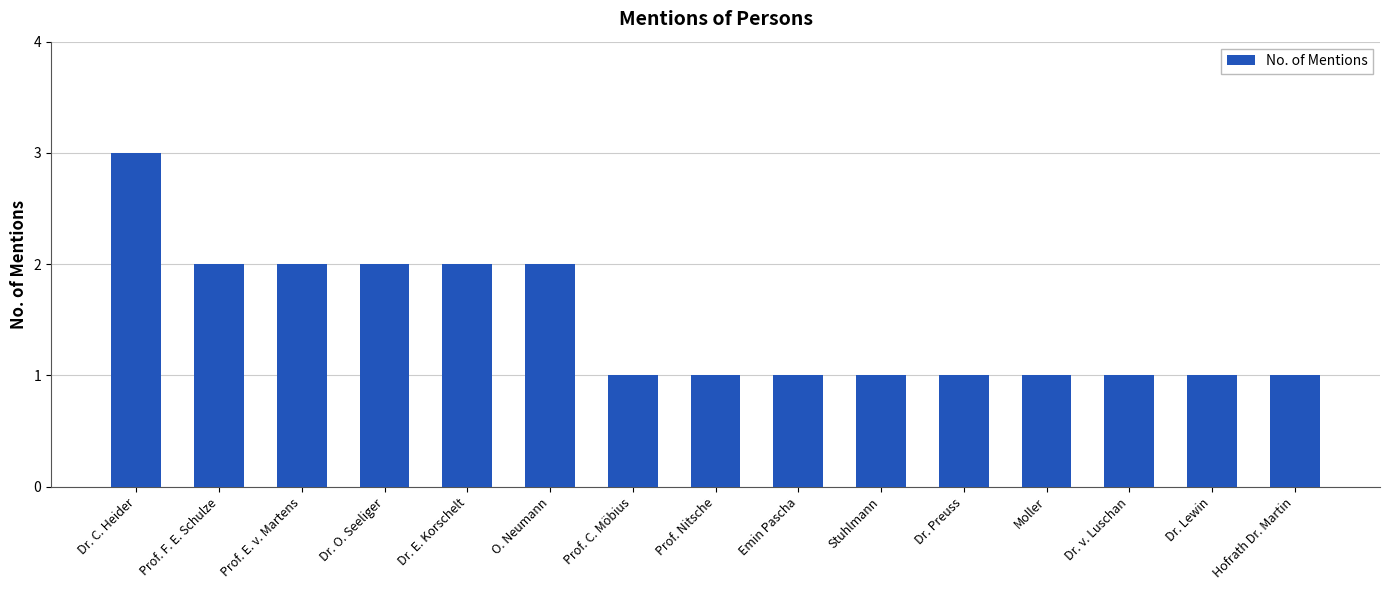

What is the average value?

1